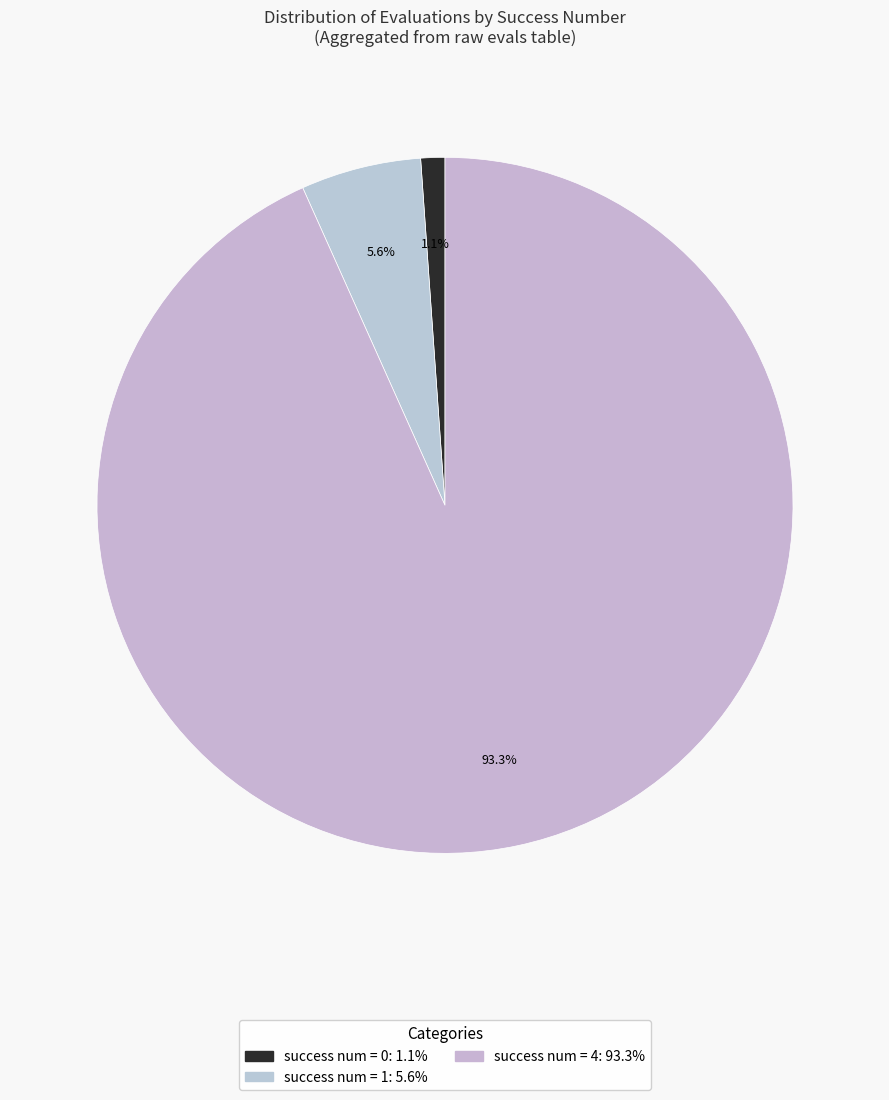

How many segments does this pie chart have?

3